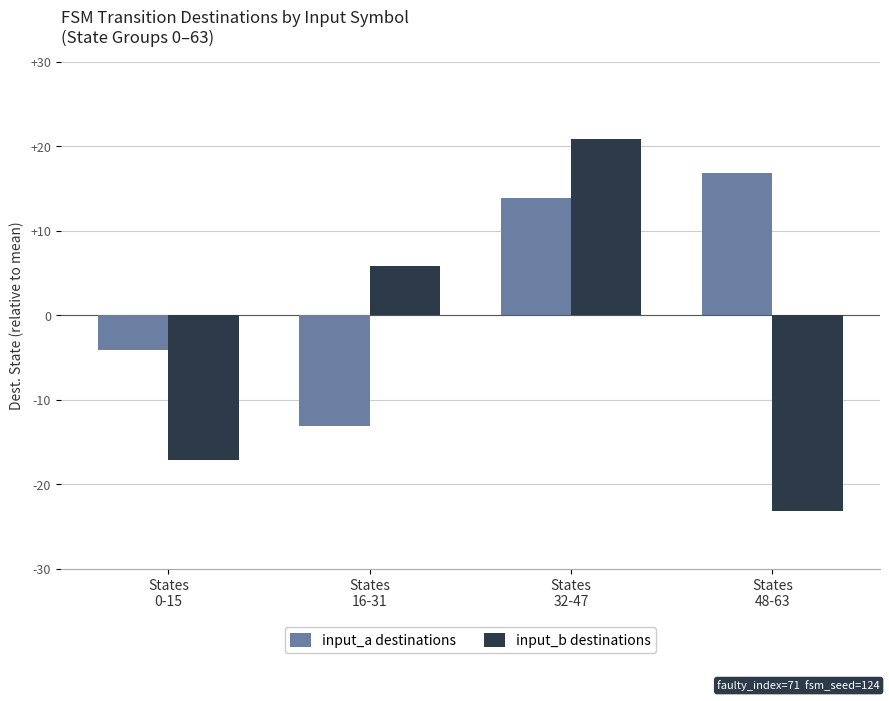

Is it true that input_a destinations equals 13.9 at States
32-47?

True